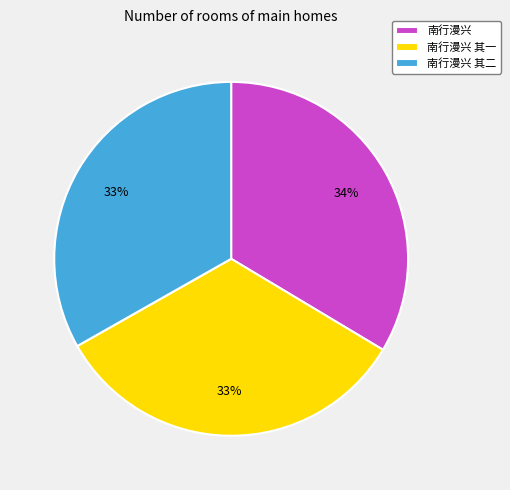

Do 南行漫兴 and 南行漫兴 其一 together represent more than half of the pie?

Yes